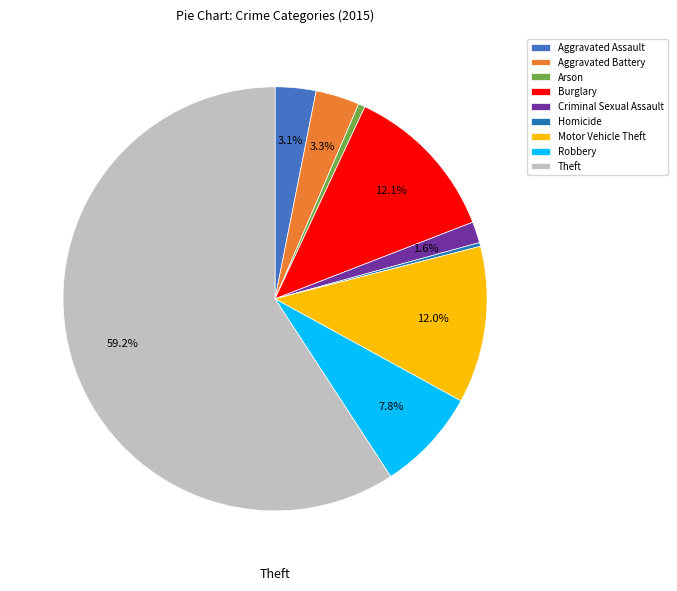

To the nearest percent, what percentage of the pie is Criminal Sexual Assault?

2%